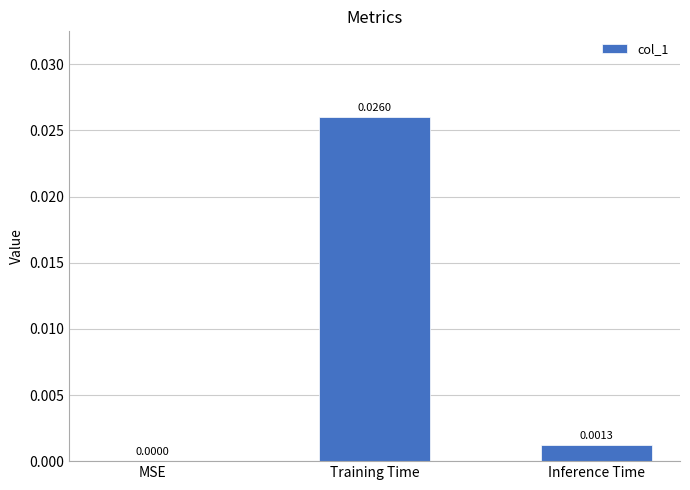

Which label corresponds to the largest value in the chart?

Training Time